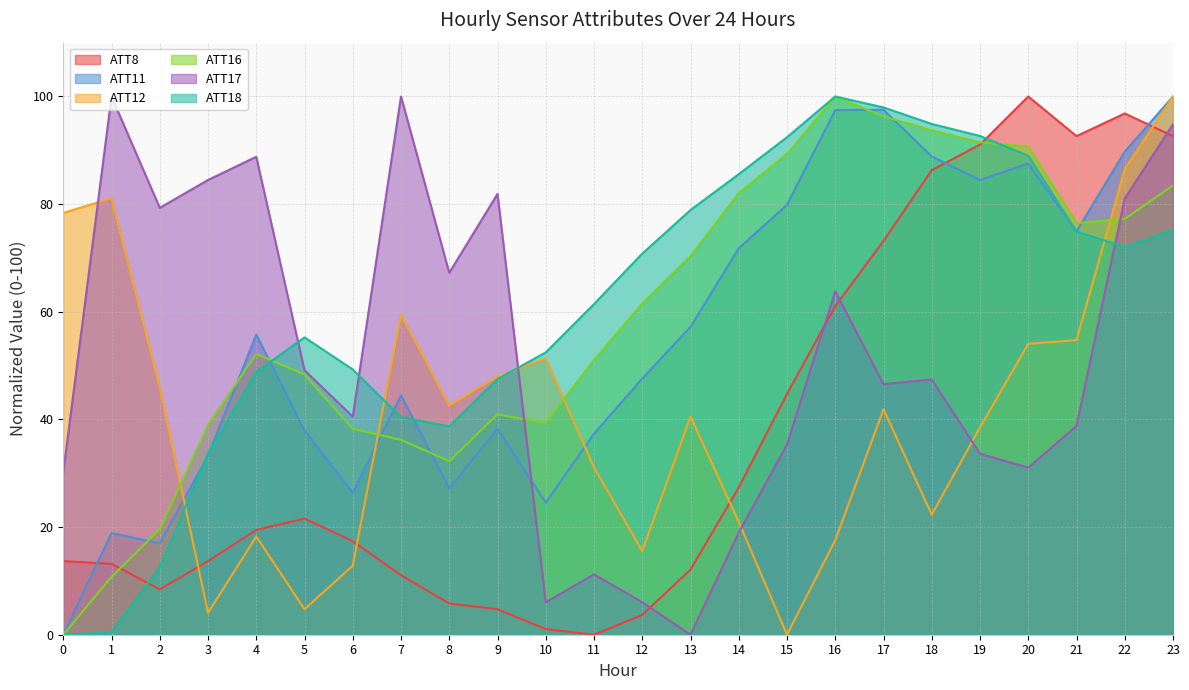

True or false: ATT17 has a value of 88.8 at 4.

True